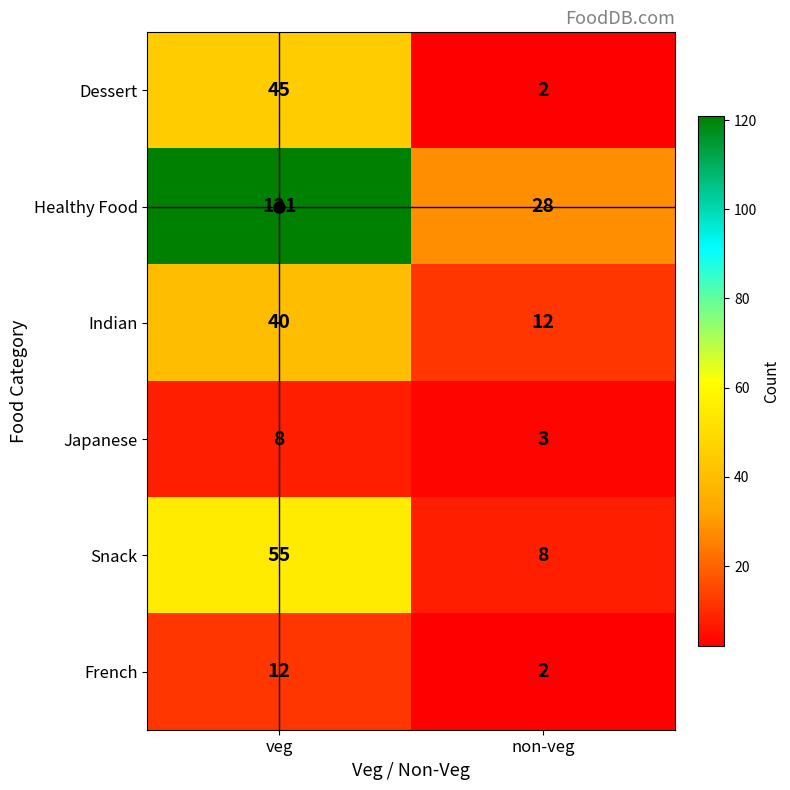

The Dessert series shows 2 at non-veg. True or false?

True